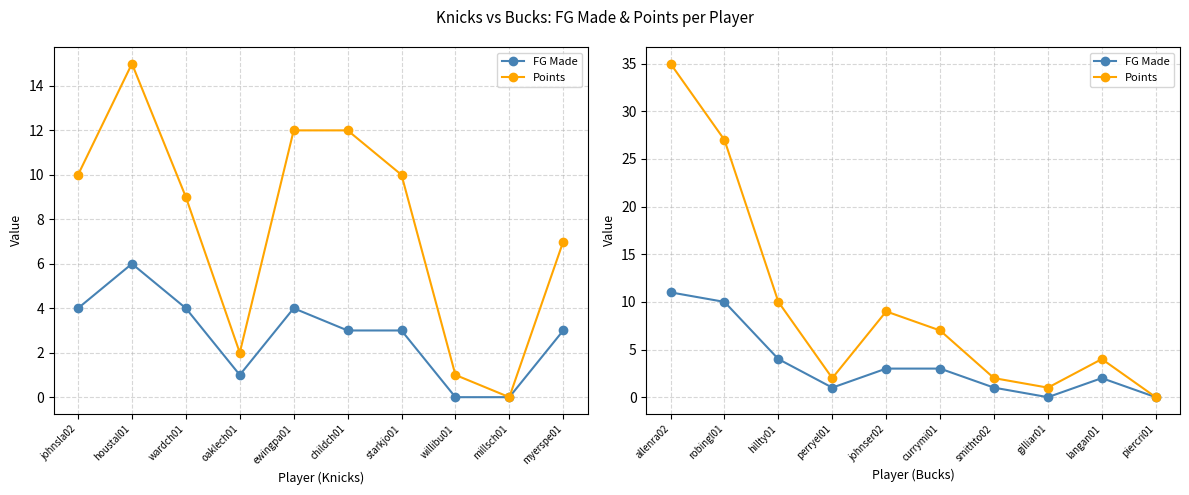

The value of FG Made at currymi01 is 2. True or false?

False